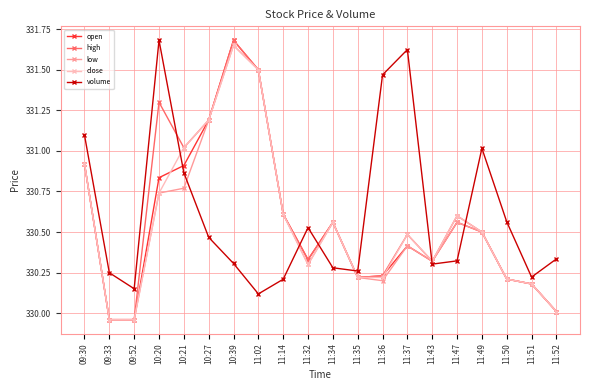

What is the label of the 6th point from the left?

10:27